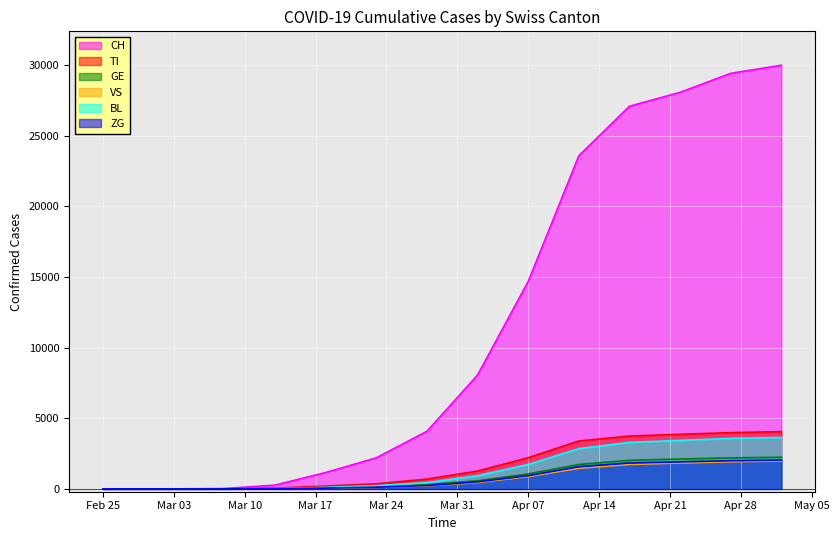

What is the sum of all TI values?

23809